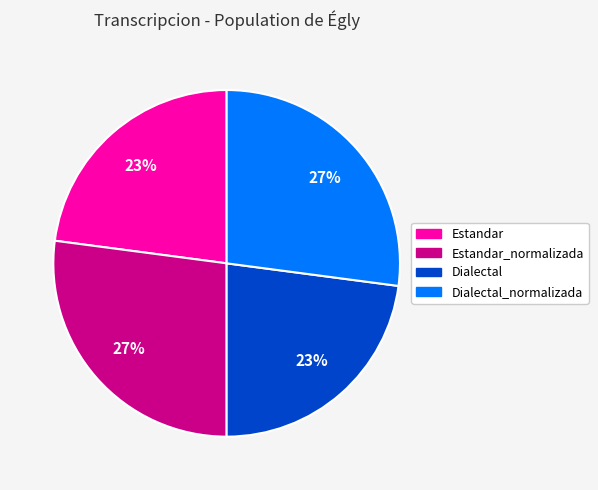

To the nearest percent, what is the average slice percentage?

25%